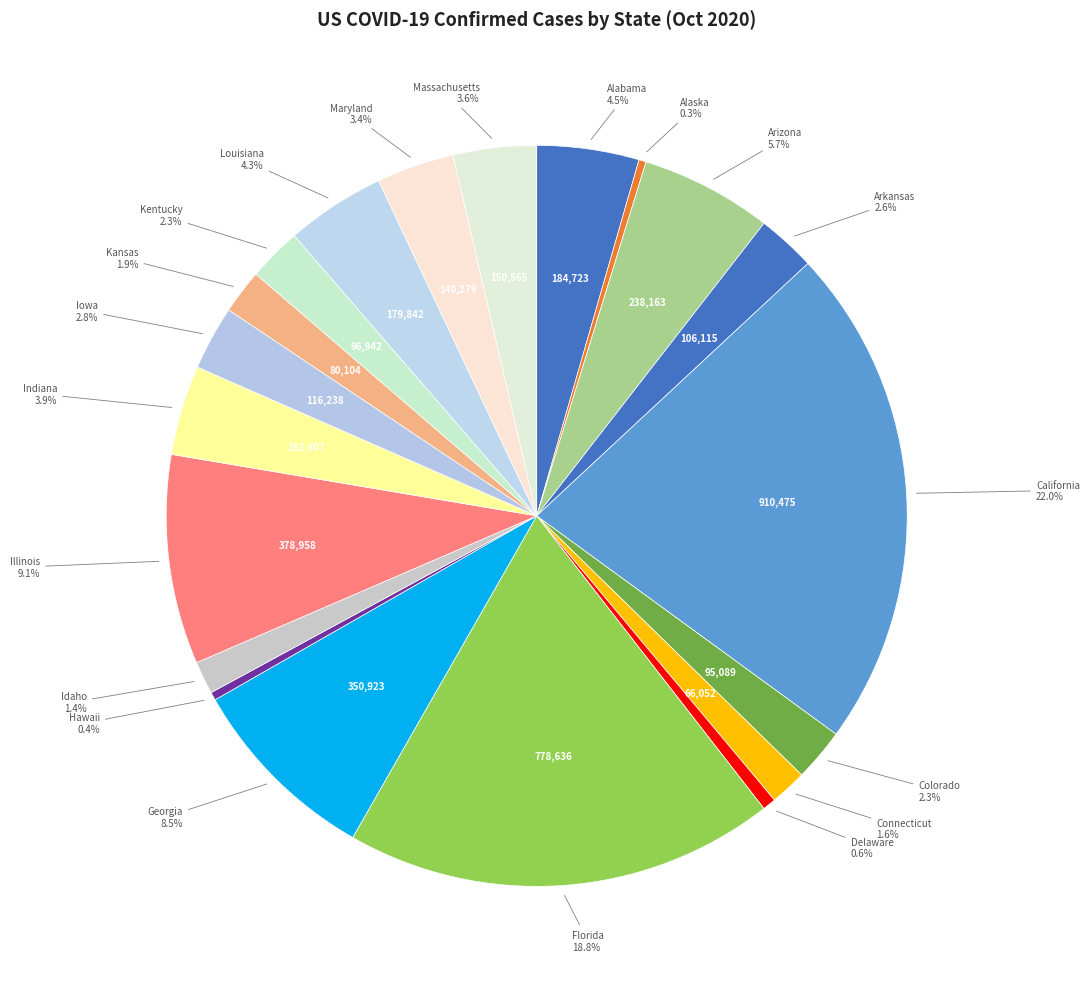

Count the number of slices in the pie.

20